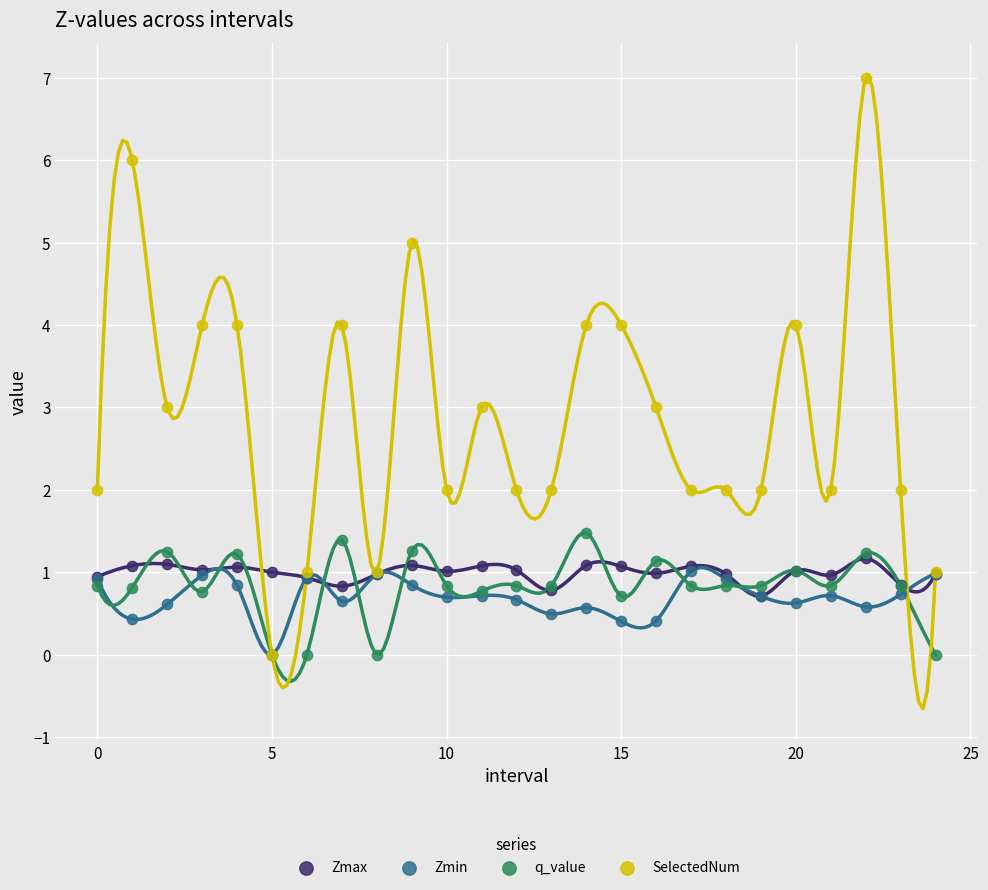

Which series contains the highest Y value?

SelectedNum